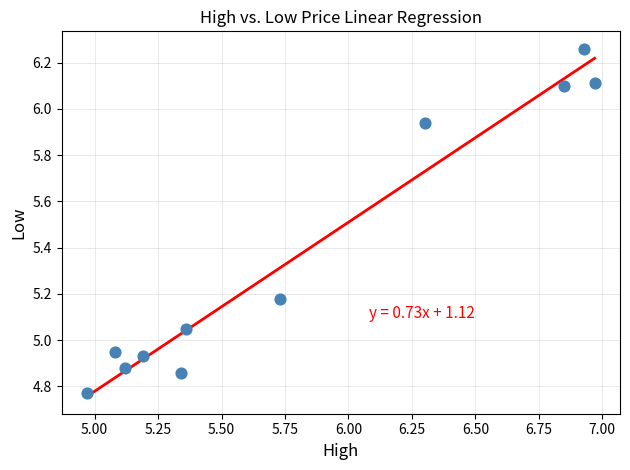

What is the average X value?

5.8